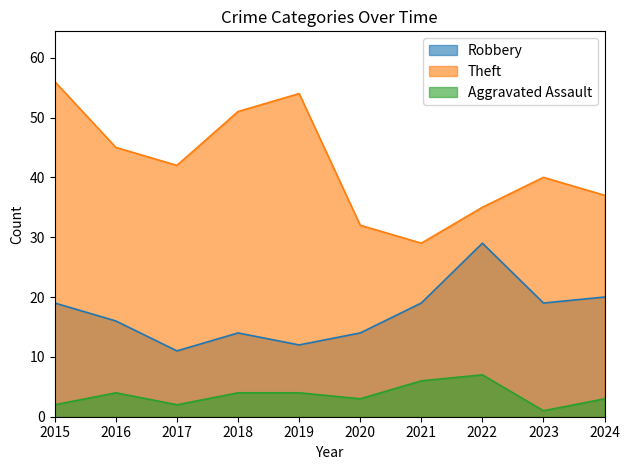

In Theft, how many points are higher than both neighbors (excluding endpoints)?

2